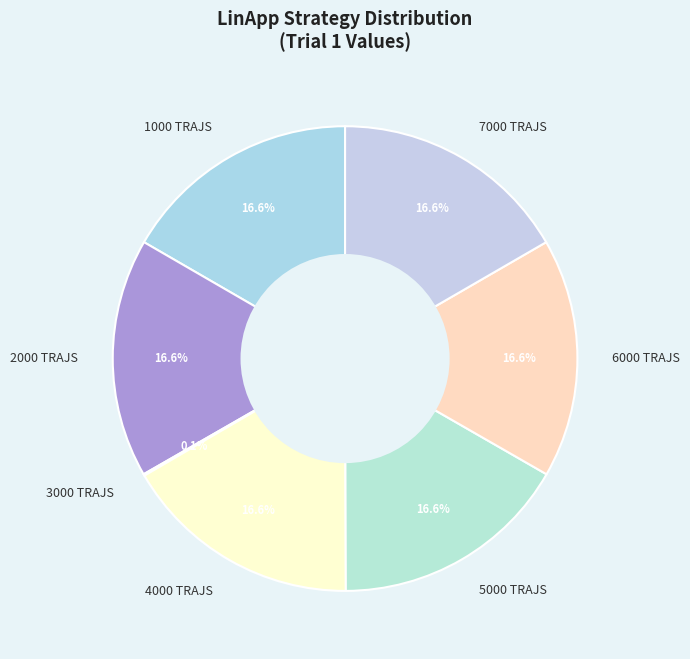

What is the total percentage of 4000 TRAJS and 7000 TRAJS?

33.3%